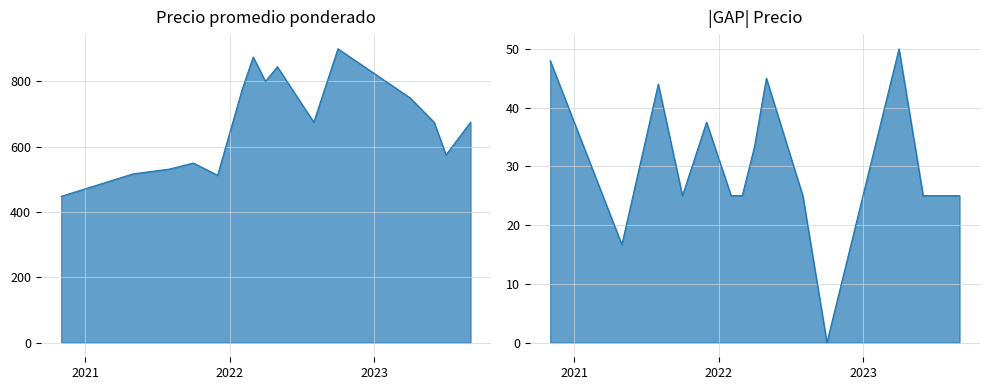

Which series has the widest spread of values?

Precio promedio ponderado